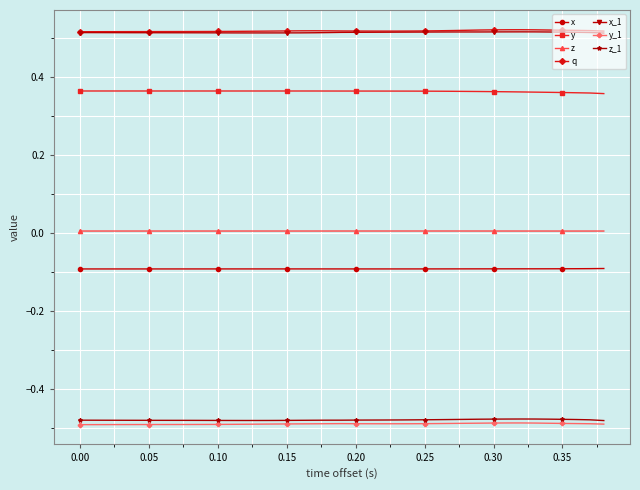

What is the lowest value of the x series?

-0.1